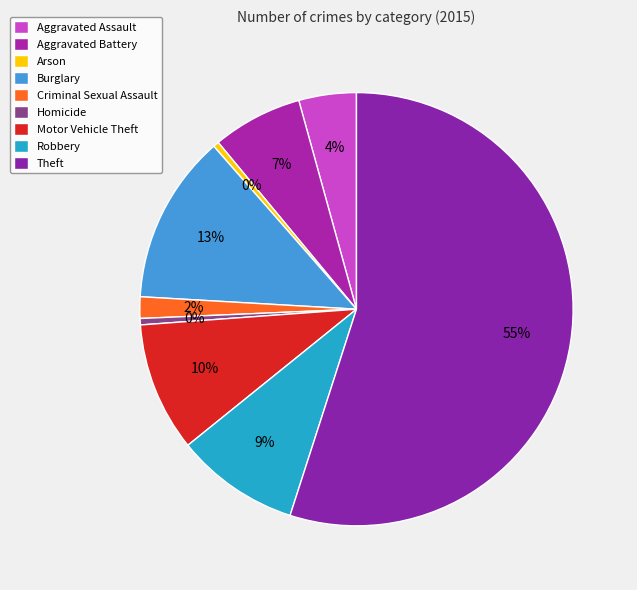

Between Theft and Homicide, which is larger?

Theft